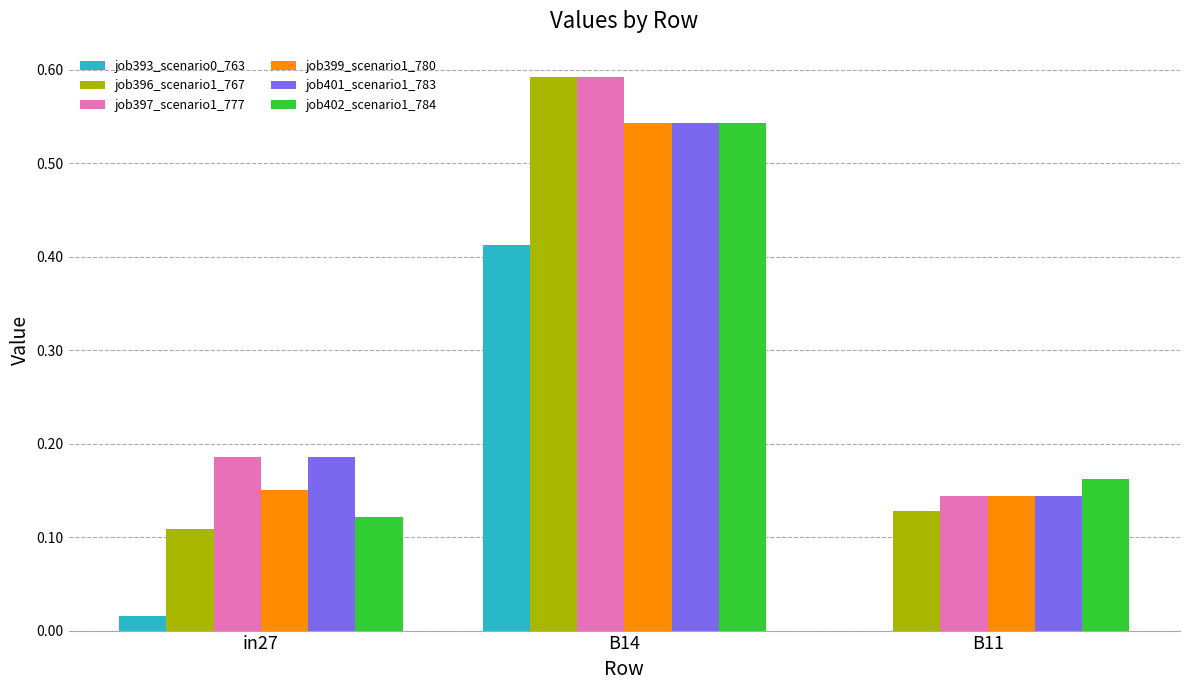

What is the sum of the job399_scenario1_780 values at B11 and in27?

0.3